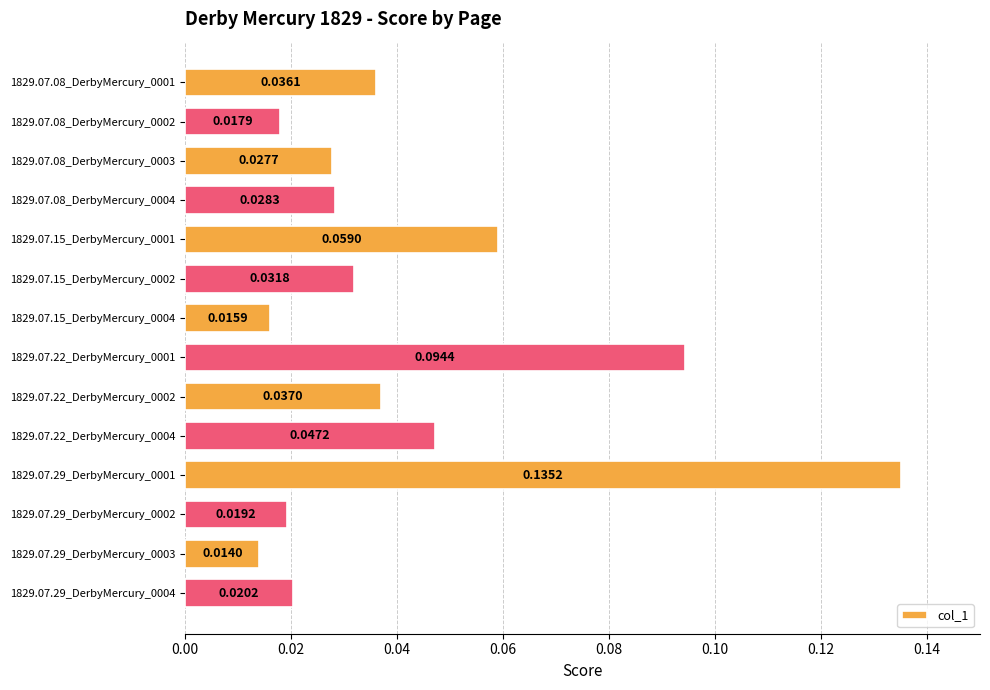

Which has a higher value, 1829.07.15_DerbyMercury_0004 or 1829.07.29_DerbyMercury_0003?

1829.07.15_DerbyMercury_0004